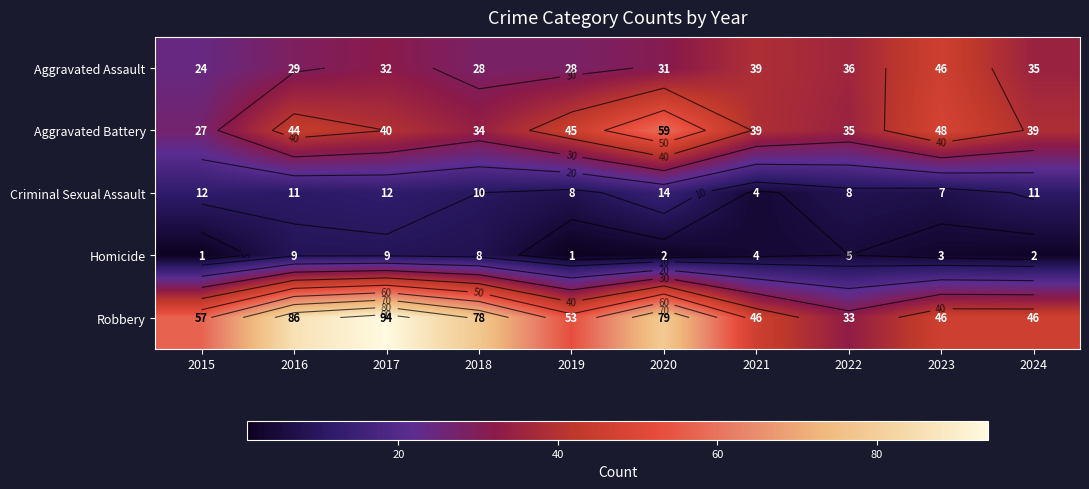

How many values in the Robbery series exceed 57?

4